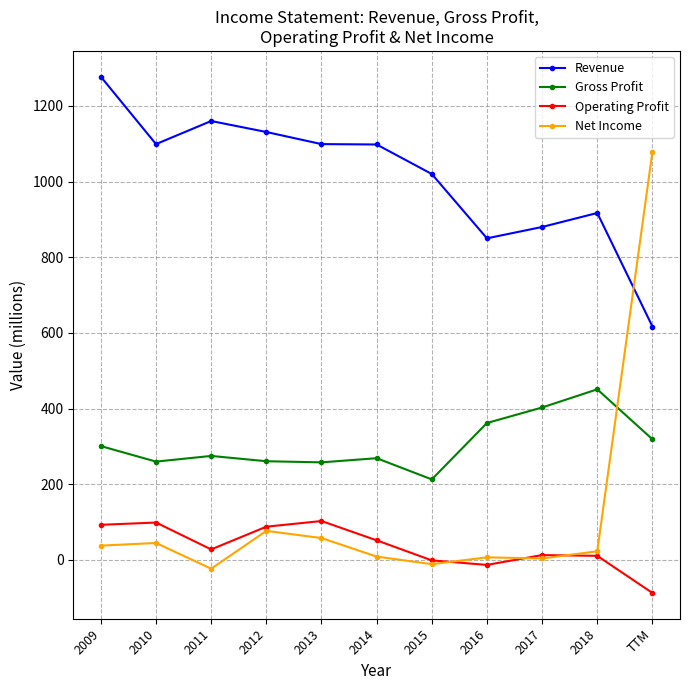

Rank the series by their maximum value, from lowest to highest.

Operating Profit, Gross Profit, Net Income, Revenue